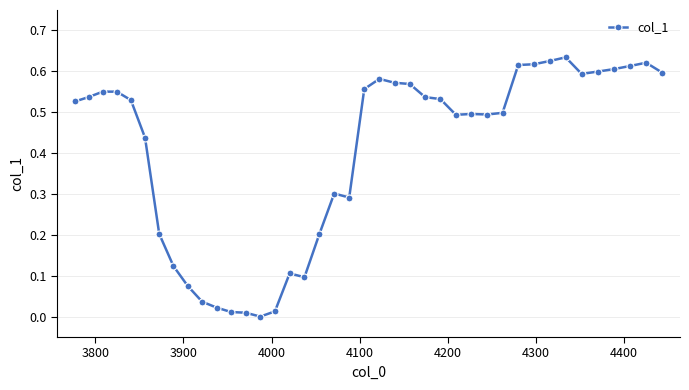

What is the sum of all values?

16.1